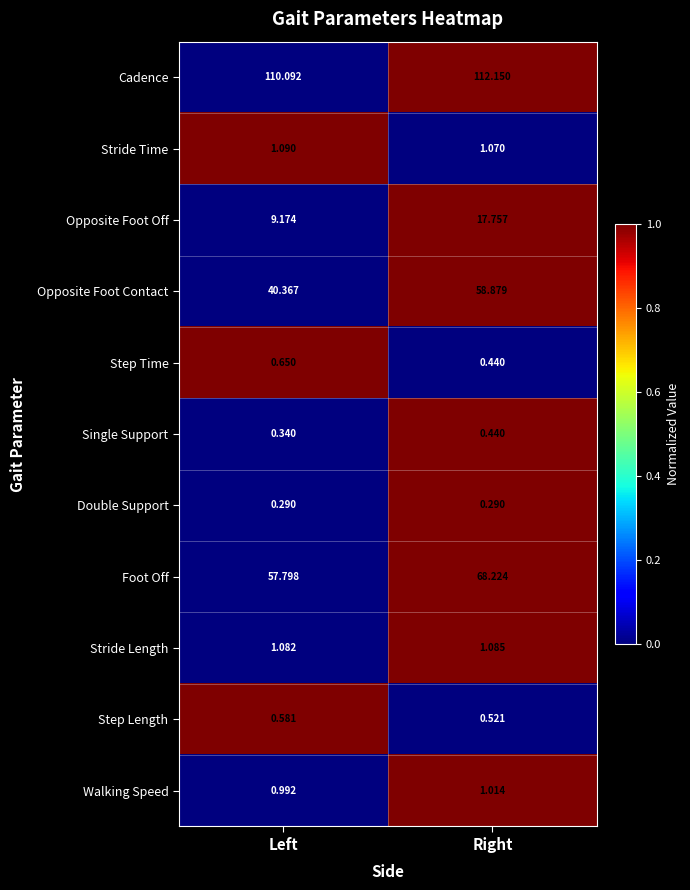

List the series in order of their peak value, highest first.

Cadence, Foot Off, Opposite Foot Contact, Opposite Foot Off, Stride Time, Stride Length, Walking Speed, Step Time, Step Length, Single Support, Double Support